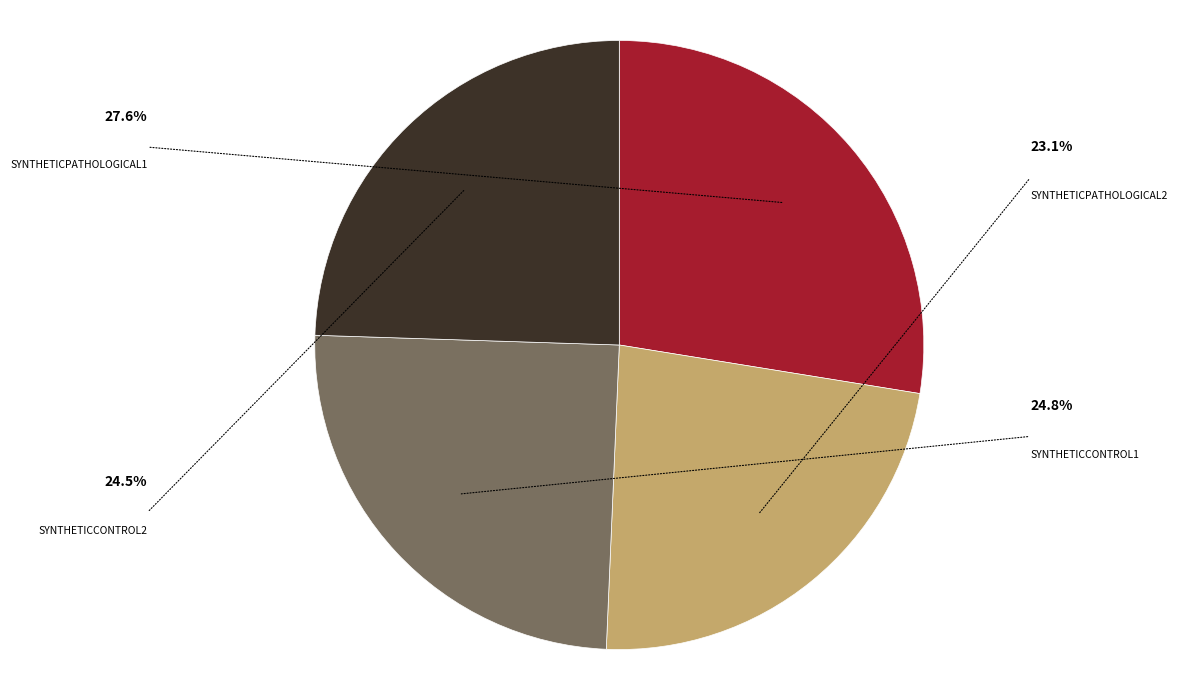

Count the number of slices in the pie.

4